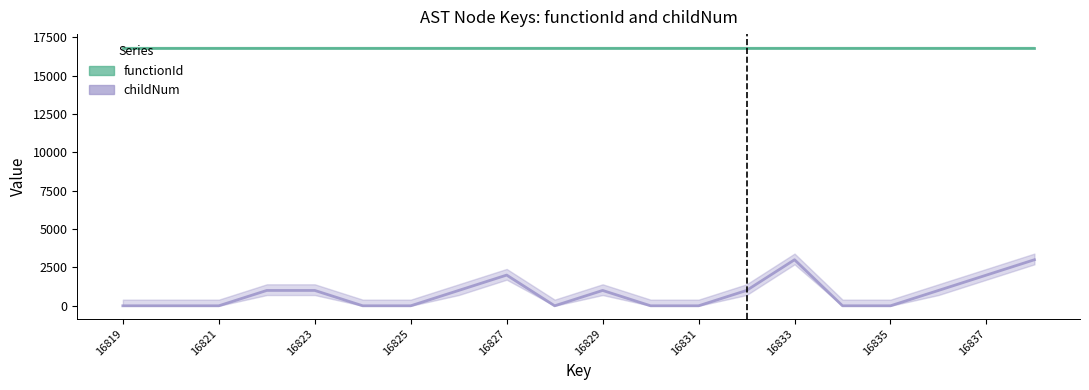

At which label is the value closest to 1500?

16822